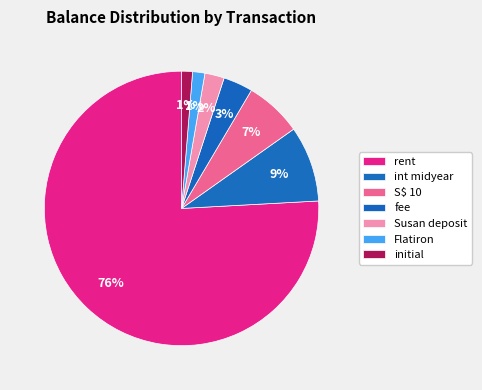

How many segments does this pie chart have?

7